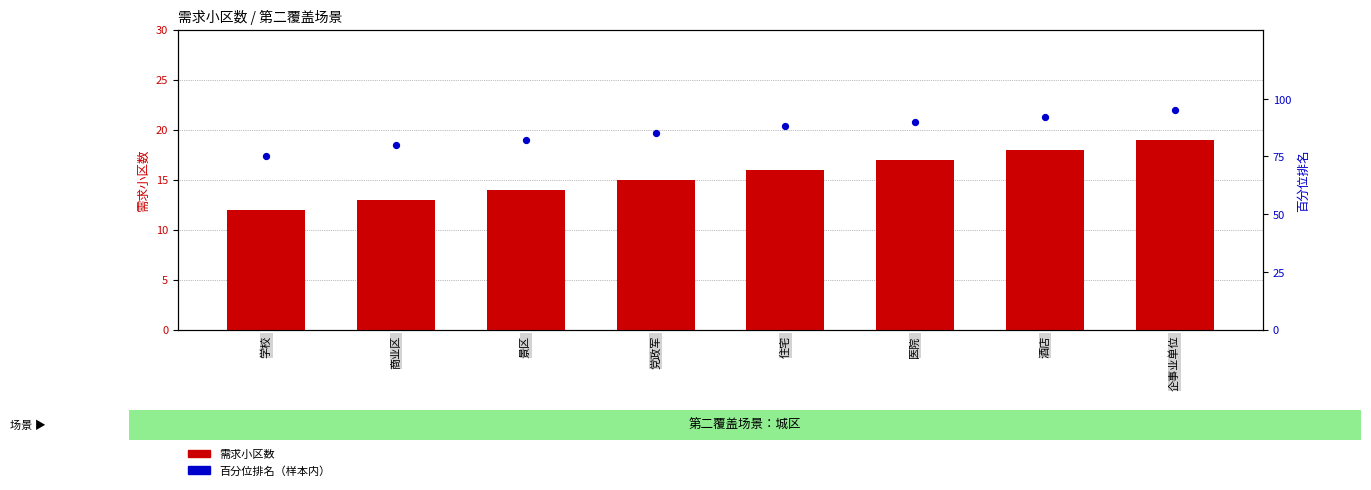

What are all the series names shown in the legend?

需求小区数, 百分位排名（样本内）